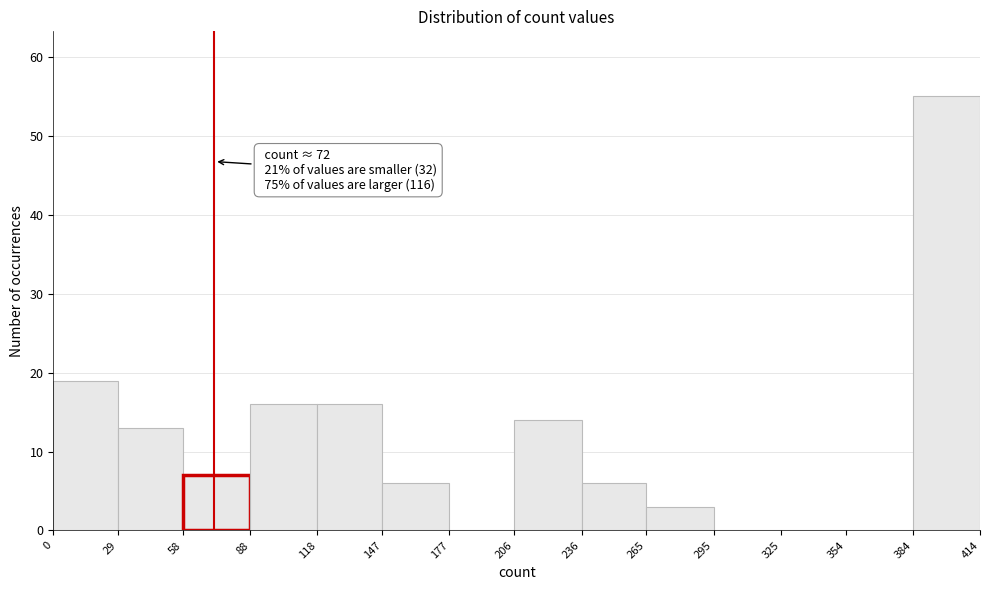

Over which range of the x-axis is the bar tallest?

384 to 414